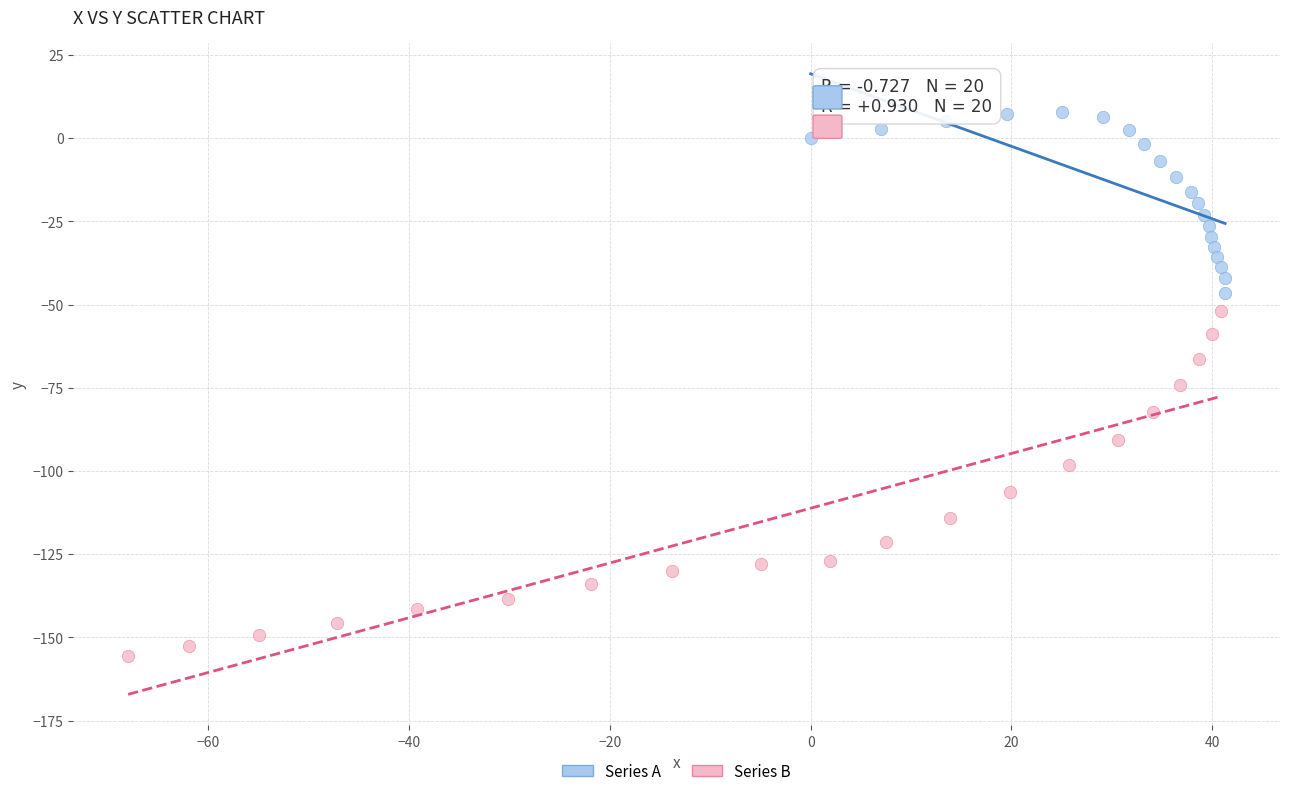

Which series has the widest spread of Y values?

Series B